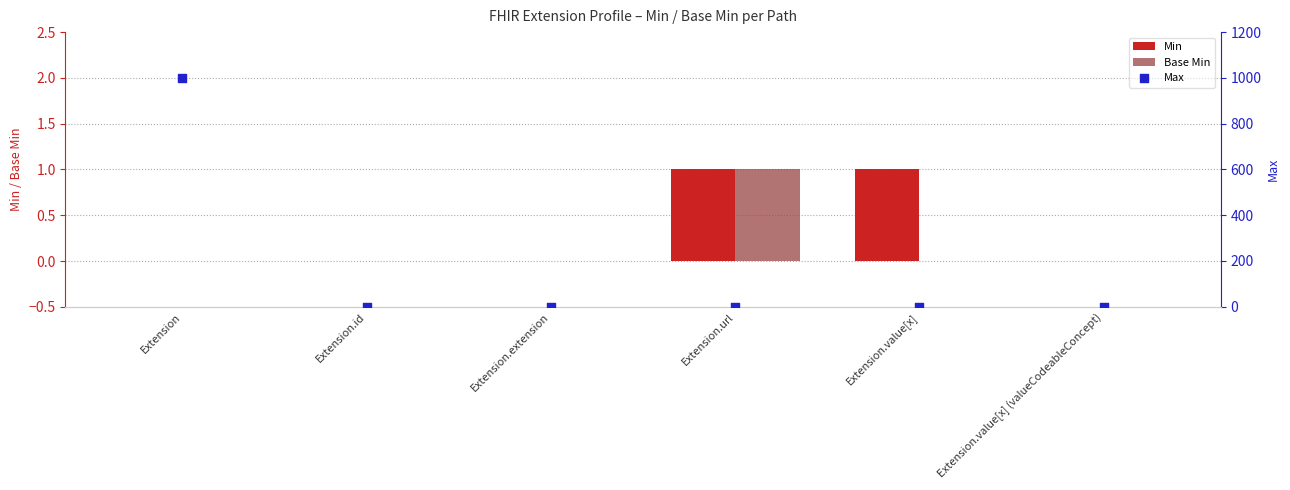

Which series has the largest total across all categories?

Max